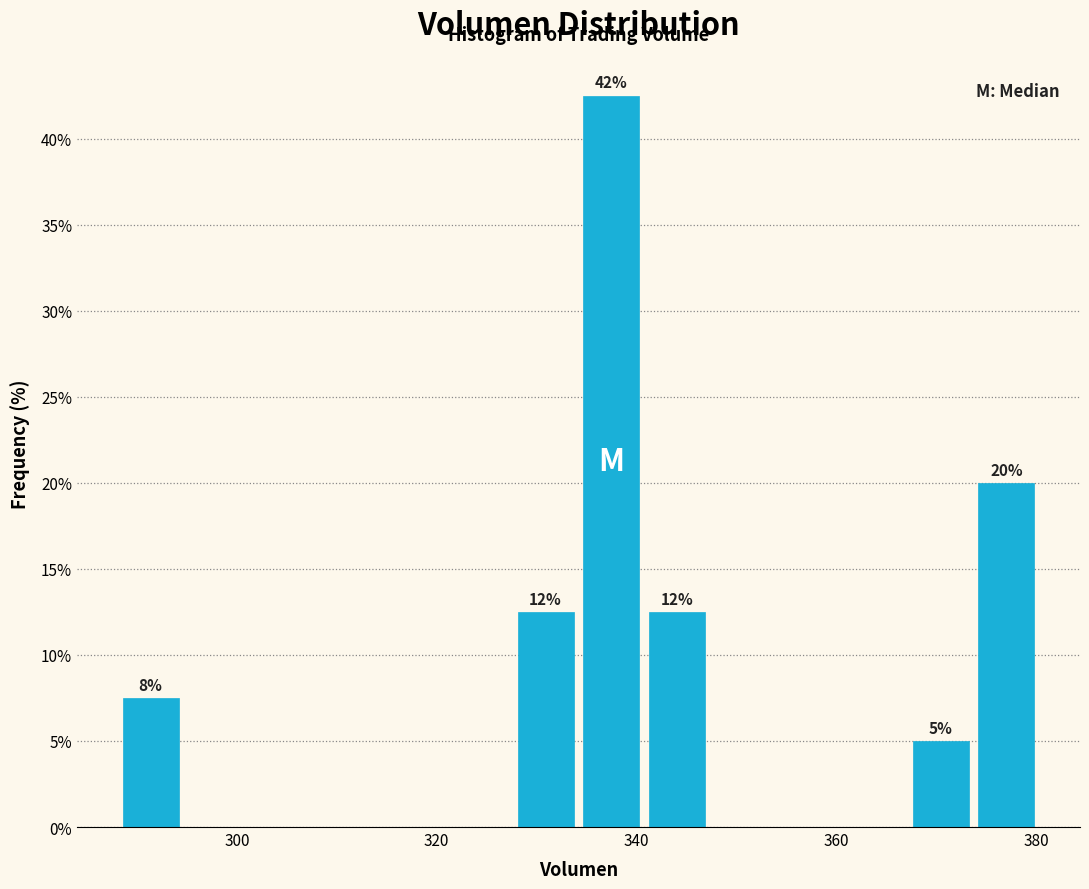

Around what value on the x-axis is the tallest bar? Give the approximate position of its centre, as read against the axis.

338